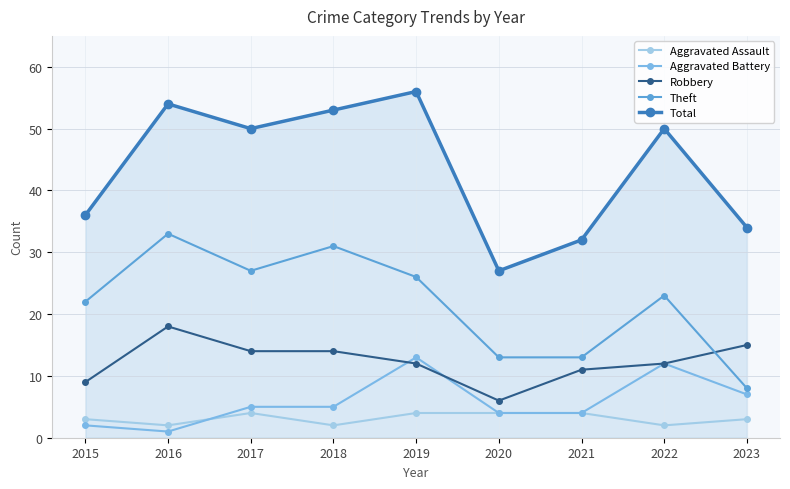

Reading right to left, what are all the values shown in this chart?

Aggravated Assault: 2023=3	2022=2	2021=4	2020=4	2019=4	2018=2	2017=4	2016=2	2015=3
Aggravated Battery: 2023=7	2022=12	2021=4	2020=4	2019=13	2018=5	2017=5	2016=1	2015=2
Robbery: 2023=15	2022=12	2021=11	2020=6	2019=12	2018=14	2017=14	2016=18	2015=9
Theft: 2023=8	2022=23	2021=13	2020=13	2019=26	2018=31	2017=27	2016=33	2015=22
Total: 2023=34	2022=50	2021=32	2020=27	2019=56	2018=53	2017=50	2016=54	2015=36